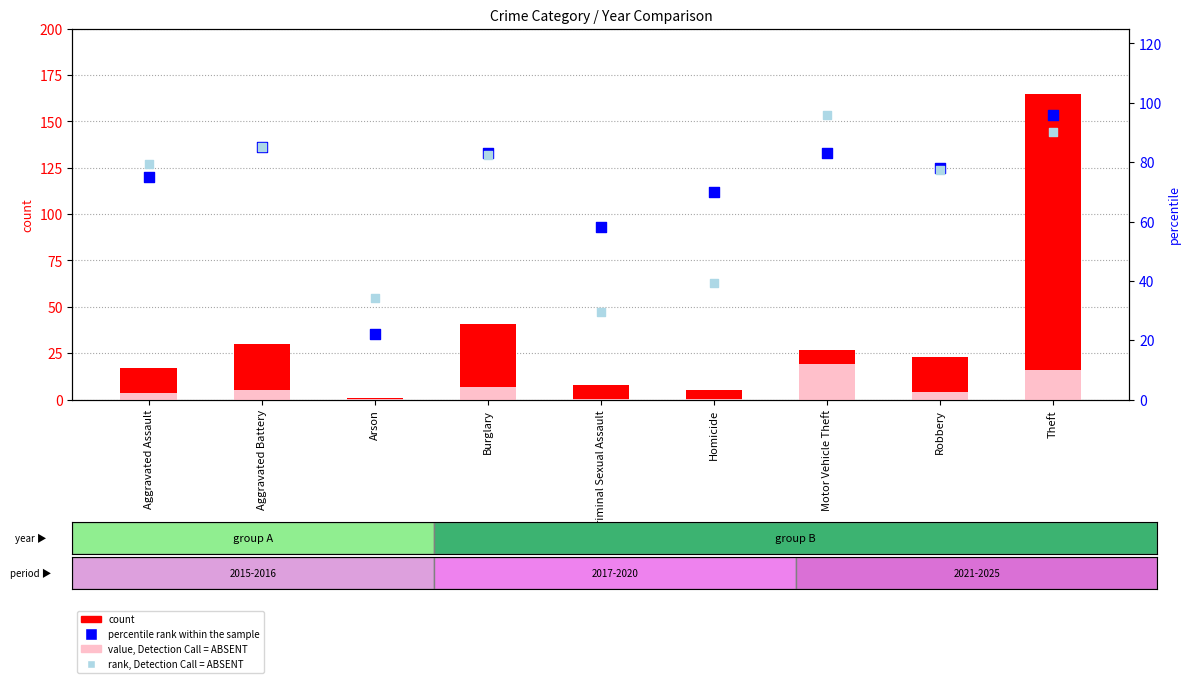

Which series has the largest total across all categories?

percentile rank within the sample